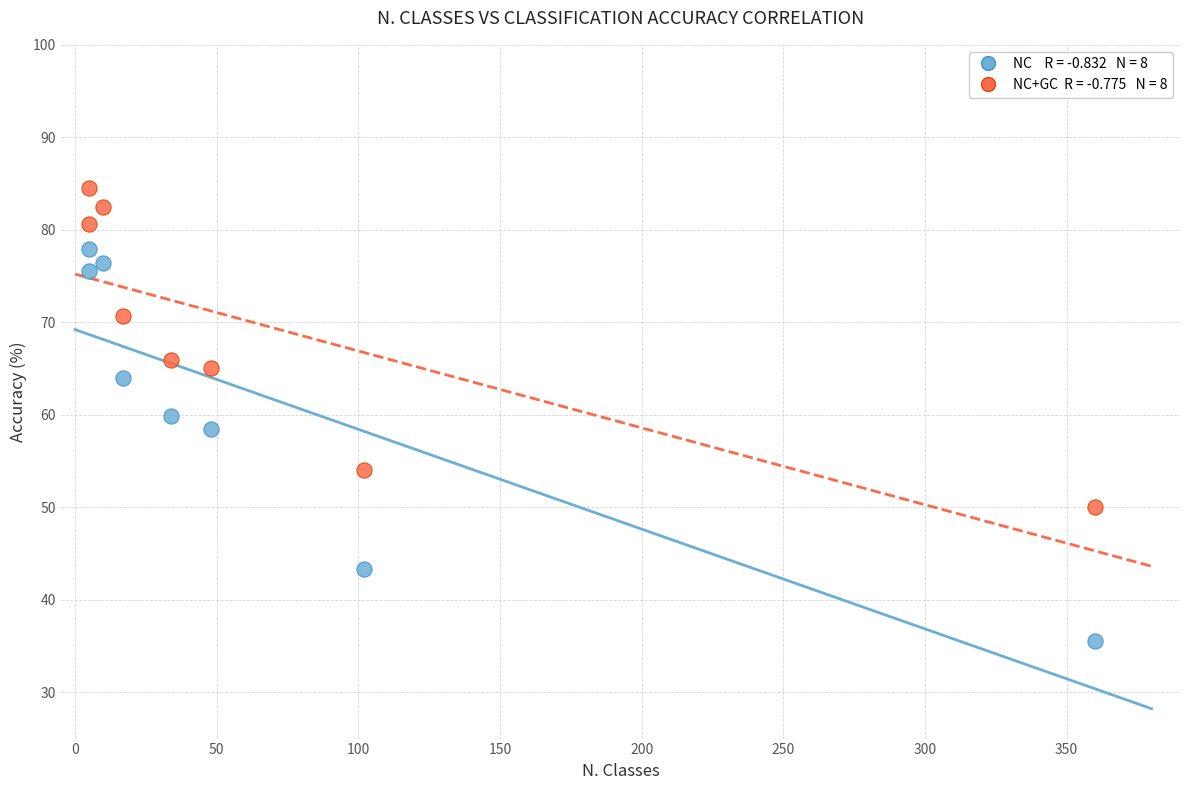

Across all data points, what is the range of X values (max minus min)?

355.0